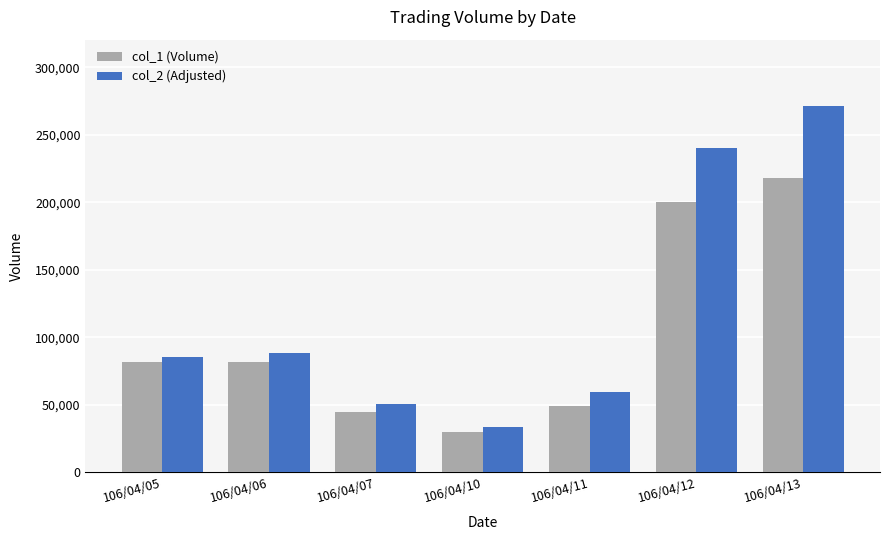

Reading left to right, what are all the values shown in this chart?

col_1 (Volume): 106/04/05=82000	106/04/06=82000	106/04/07=45000	106/04/10=30000	106/04/11=49000	106/04/12=200000	106/04/13=218000
col_2 (Adjusted): 106/04/05=85280	106/04/06=88560	106/04/07=50250	106/04/10=33900	106/04/11=59670	106/04/12=240600	106/04/13=271640